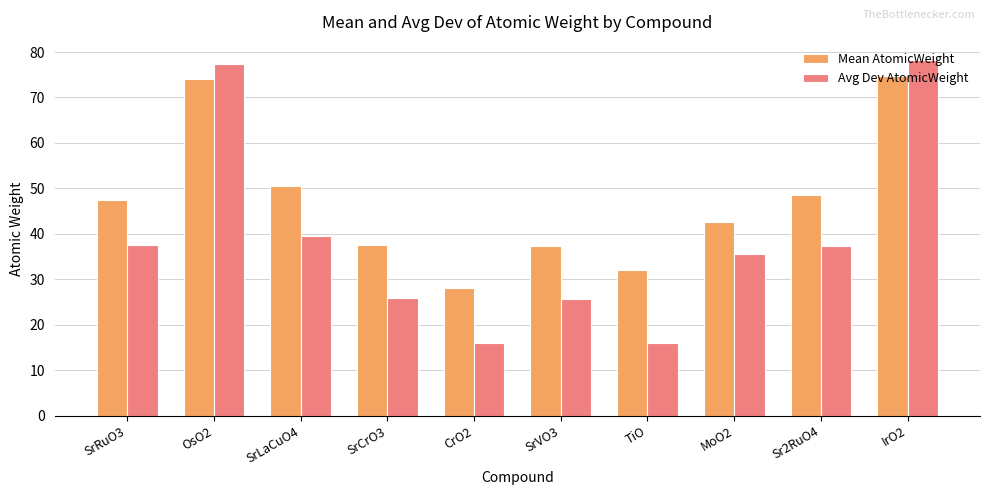

At which label does Mean AtomicWeight reach its peak?

IrO2